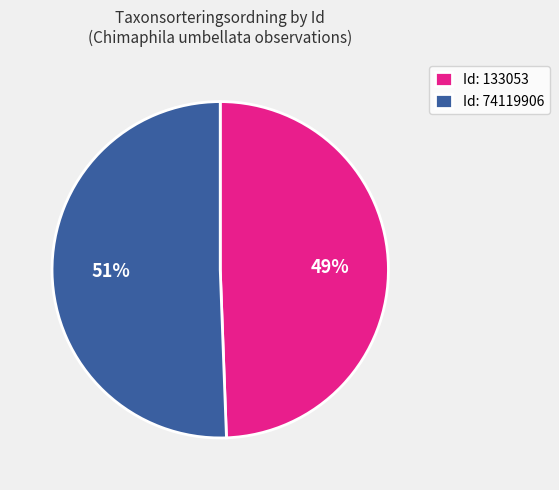

Which slice is the largest?

Id: 74119906